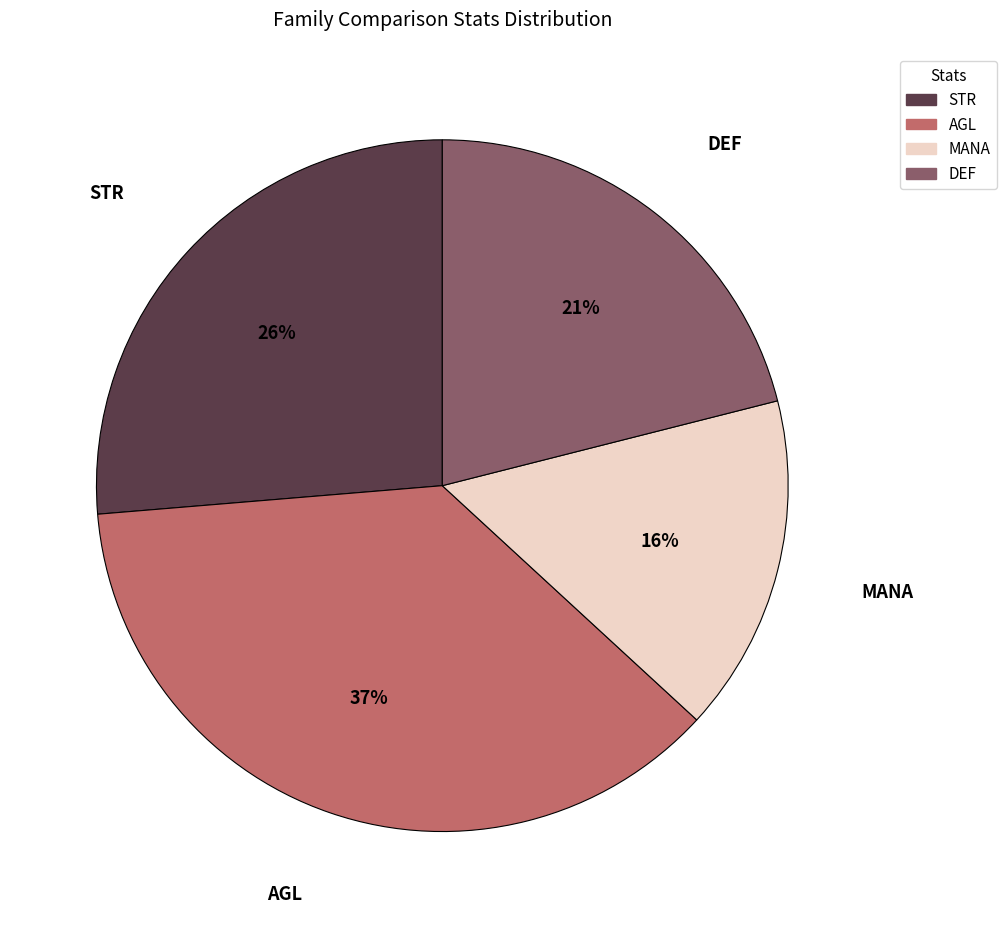

Rank the categories by value from lowest to highest.

MANA, DEF, STR, AGL